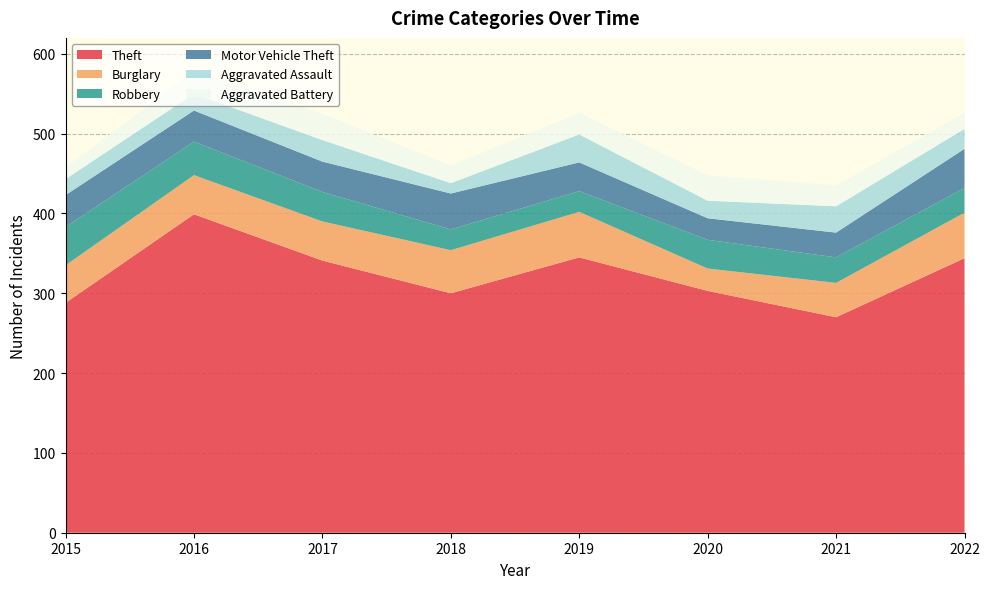

Reading right to left, what are all the values shown in this chart?

Theft: 2022=344	2021=270	2020=303	2019=345	2018=300	2017=341	2016=399	2015=288
Burglary: 2022=57	2021=43	2020=28	2019=57	2018=54	2017=49	2016=49	2015=47
Robbery: 2022=31	2021=32	2020=36	2019=26	2018=26	2017=37	2016=42	2015=48
Motor Vehicle Theft: 2022=49	2021=31	2020=27	2019=36	2018=45	2017=38	2016=39	2015=40
Aggravated Assault: 2022=25	2021=33	2020=22	2019=35	2018=13	2017=27	2016=21	2015=20
Aggravated Battery: 2022=20	2021=26	2020=32	2019=27	2018=22	2017=33	2016=28	2015=15